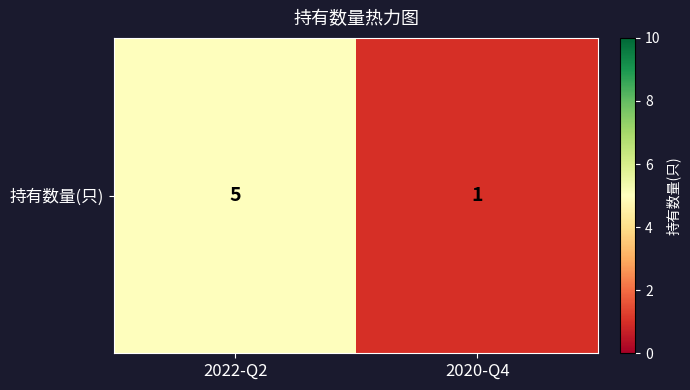

List the labels in order of value, smallest first.

2020-Q4, 2022-Q2